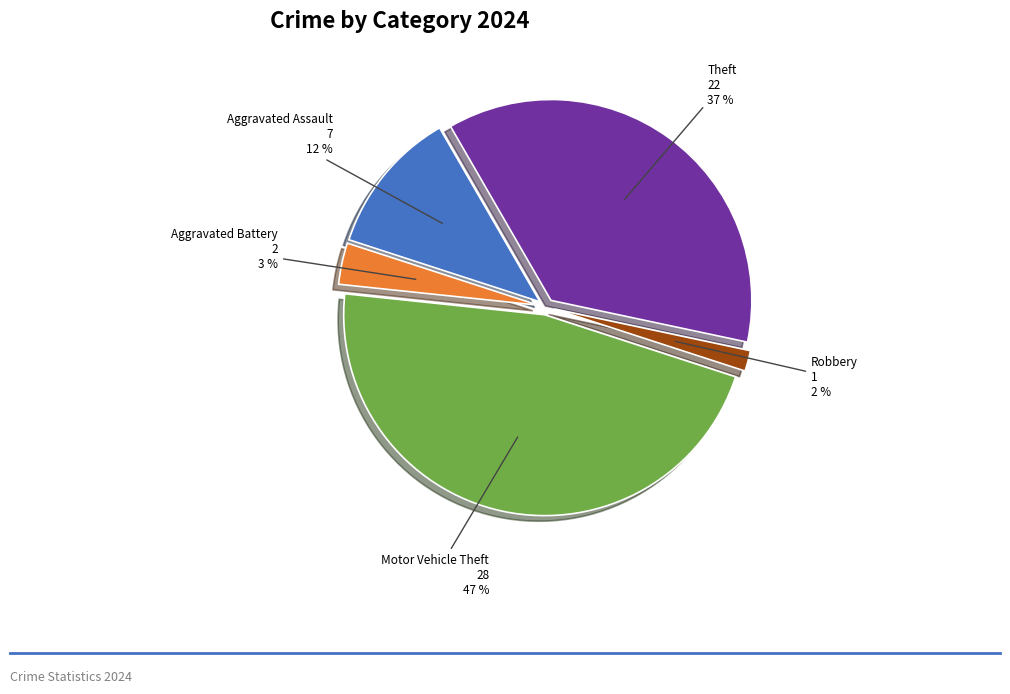

Is the sum of Aggravated Assault and Aggravated Battery greater than half?

No